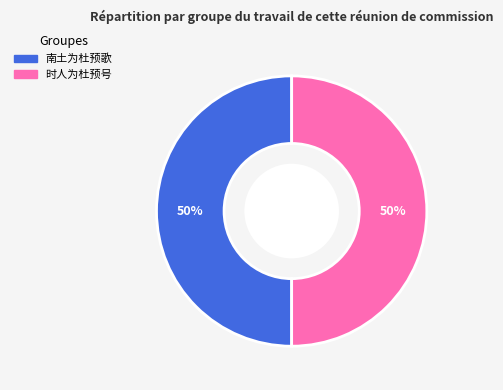

How many slices are in this pie chart?

2